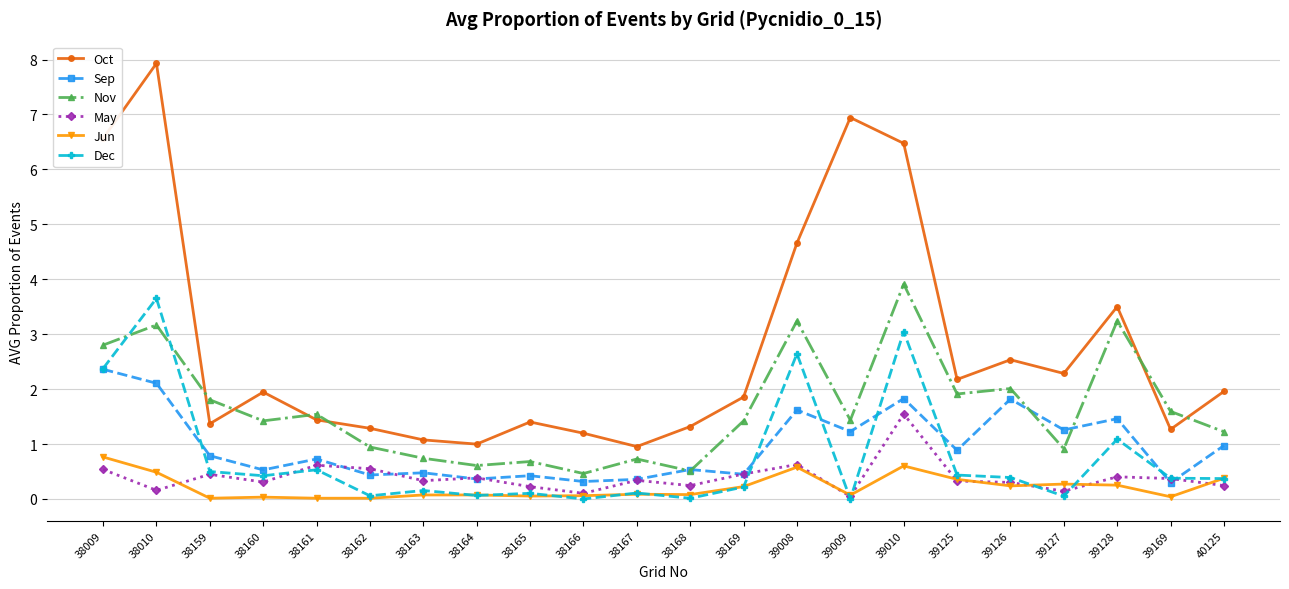

Read the Dec value at 39128.

1.1